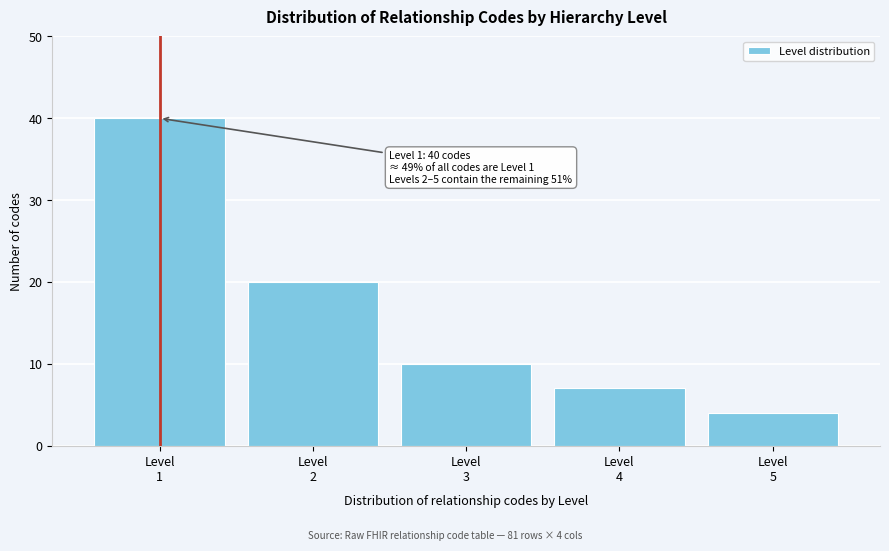

Reading right to left, extract all data points from this chart.

4	7	10	20	40